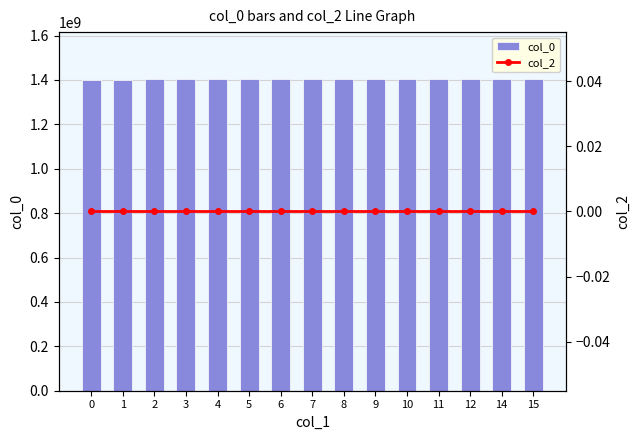

At which category is the sum across all series the highest?

15